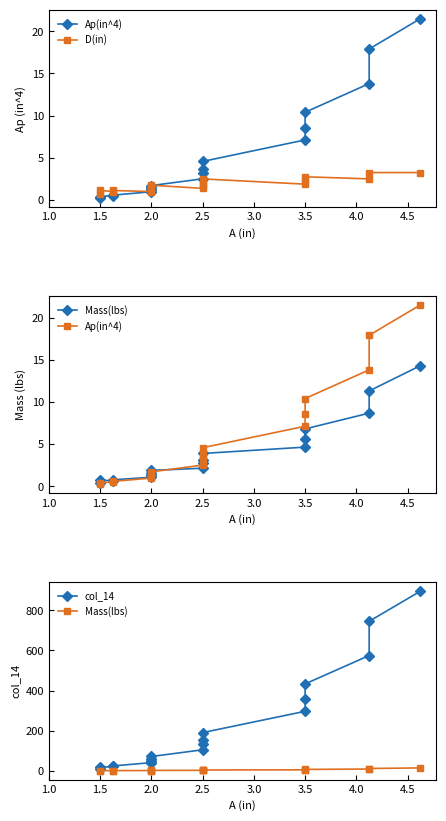

True or false: Mass(lbs) and col_14 intersect in this chart.

False